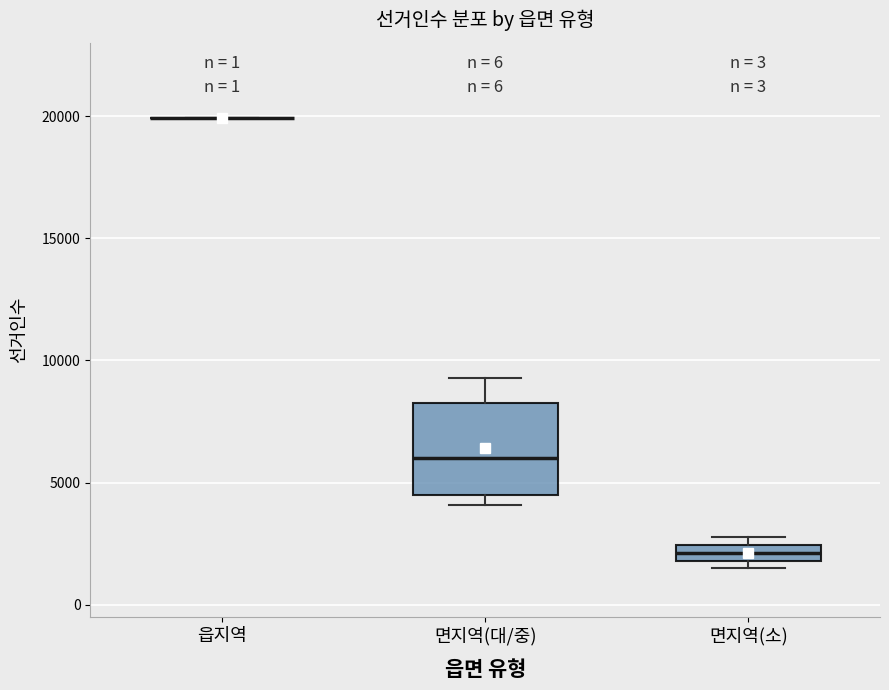

Where is the upper edge of the box for 면지역(소) on the y-axis? The values are not printed on the chart, so give them approximately, as read against the axis.

2500